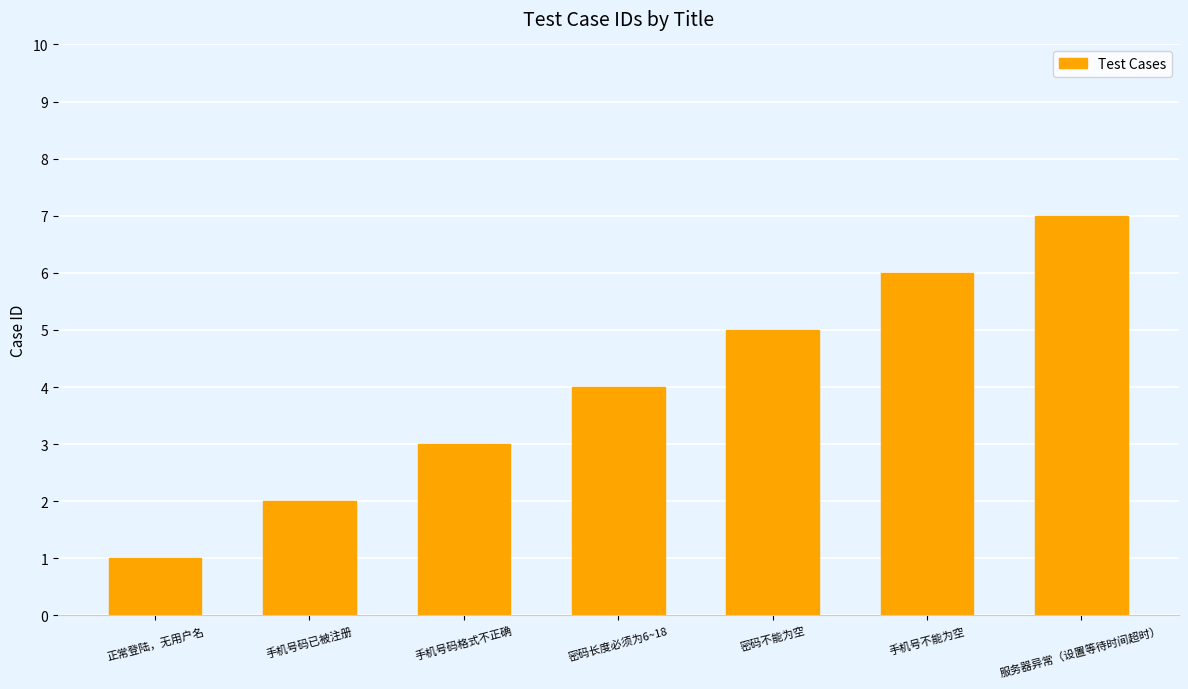

Reading right to left, transcribe all the data shown in this chart.

7	6	5	4	3	2	1